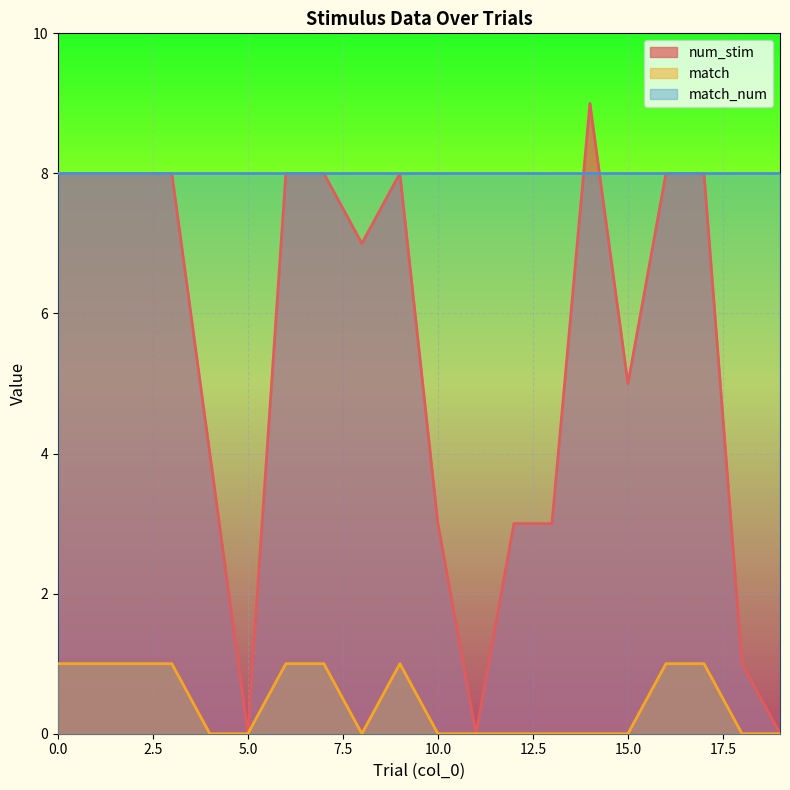

What is the sum of the num_stim values at 7 and 3?

16